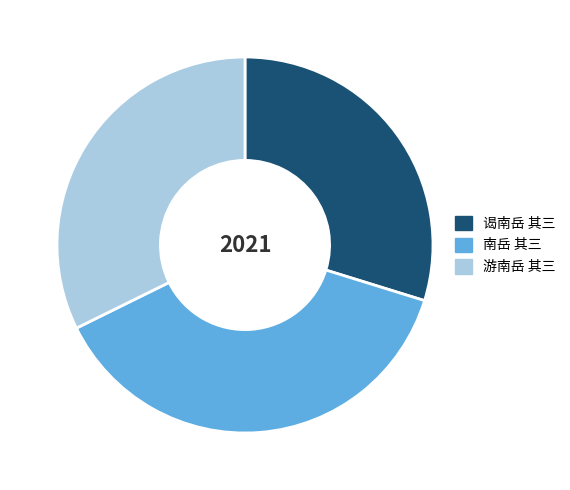

Between 谒南岳 其三 and 游南岳 其三, which is larger?

游南岳 其三